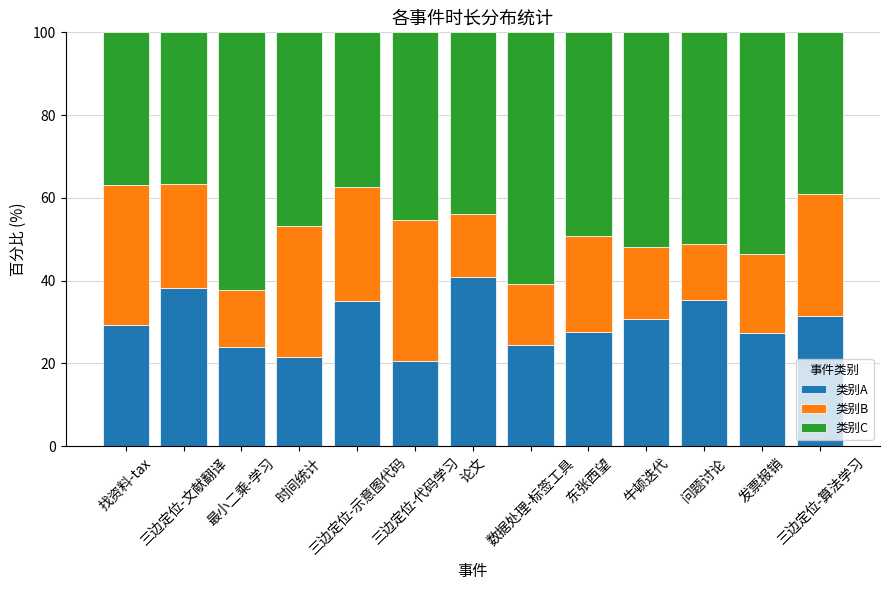

What is the lowest value of the 类别A series?

20.5